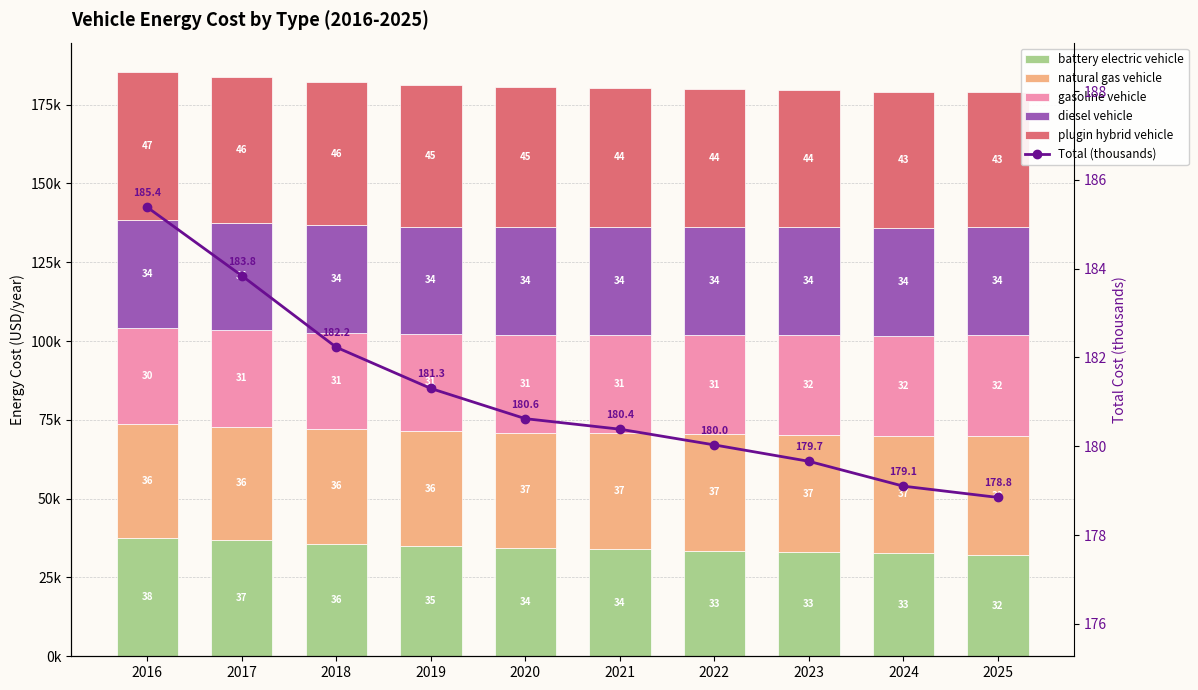

Is the value of Total (thousands) at 2022 greater than the value of plugin hybrid vehicle at 2021?

No